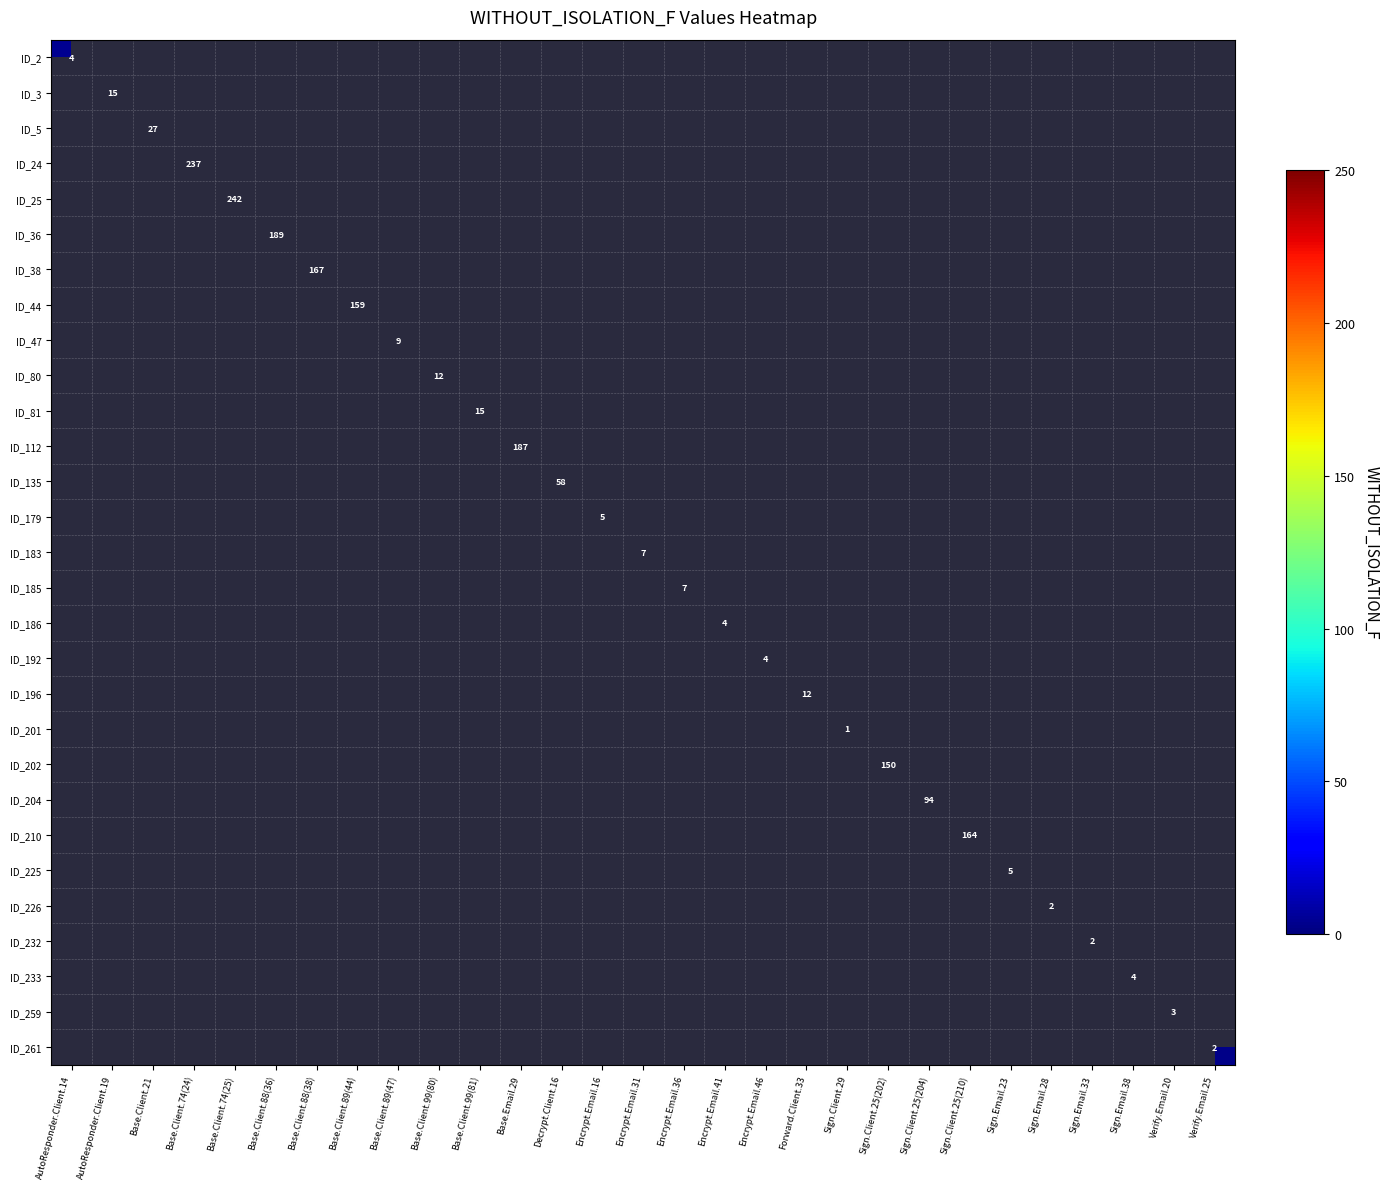

The ID_80 series shows 12 at Base.Client.99(80). True or false?

True